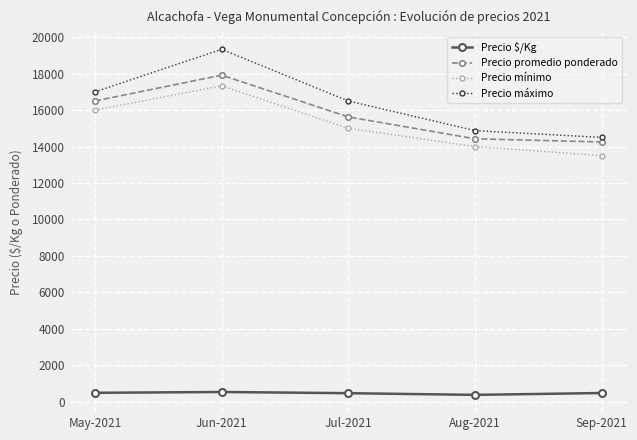

What is the difference between the highest and lowest values at Aug-2021?

14501